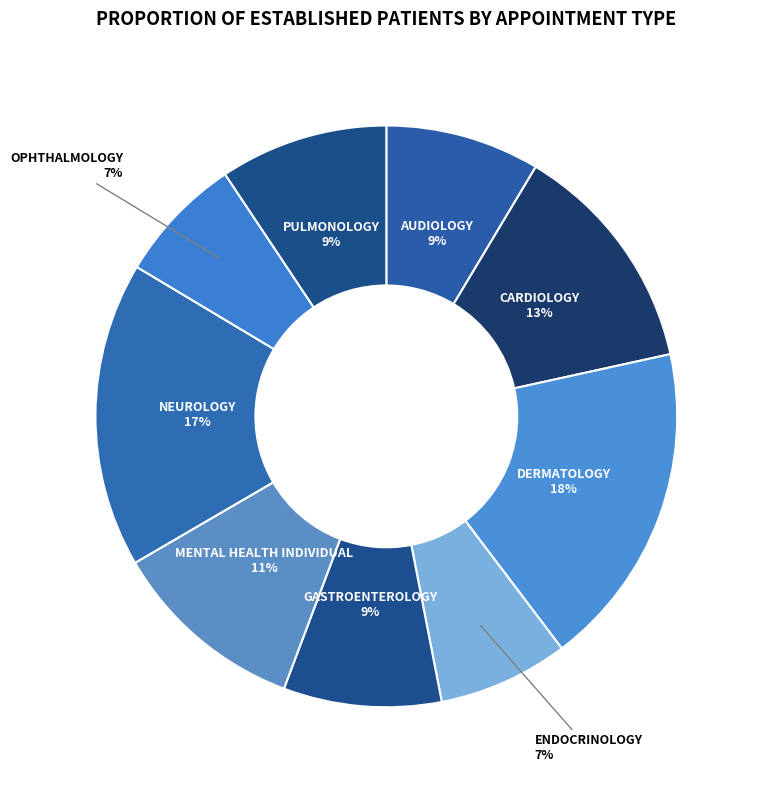

How many segments does this pie chart have?

9